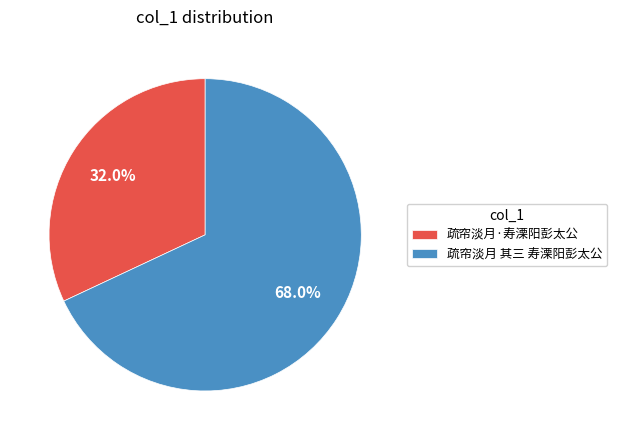

To the nearest percent, what portion does 疏帘淡月·寿溧阳彭太公 represent?

32%